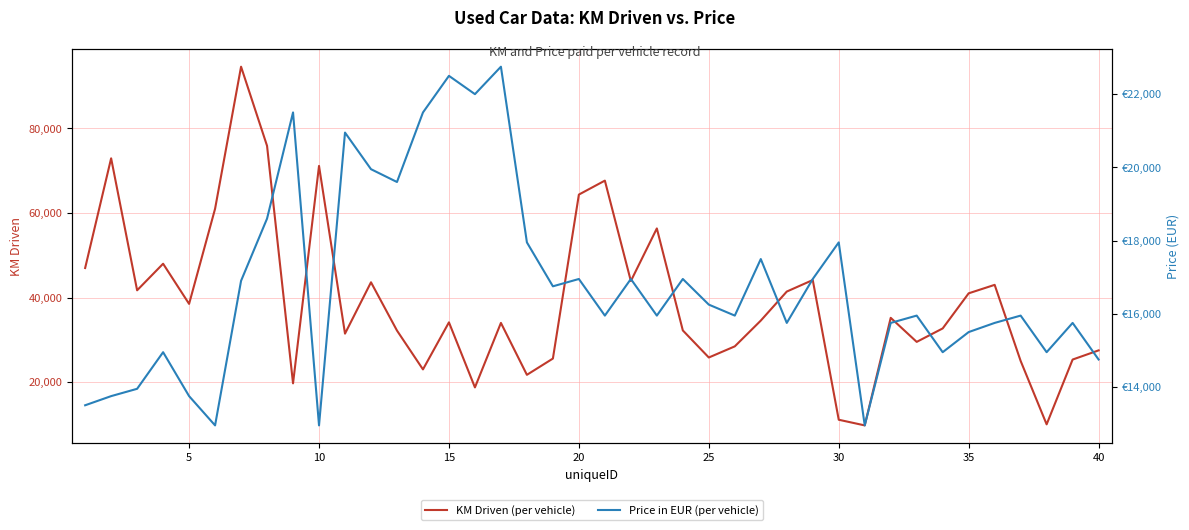

What is the sum of all KM Driven (per vehicle) values?

1563810